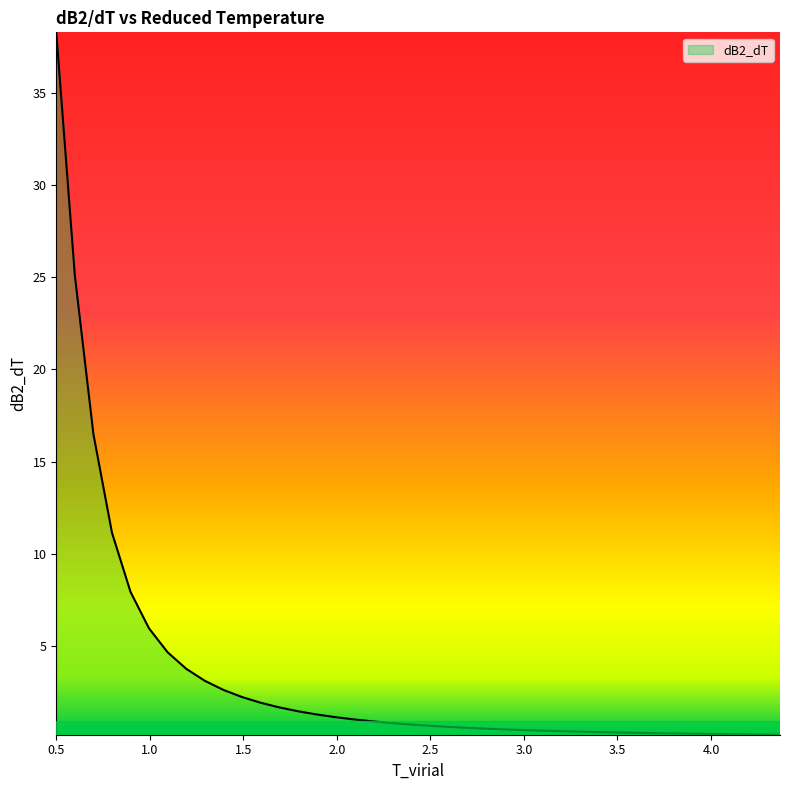

Does the chart display data point markers on the line(s)?

No